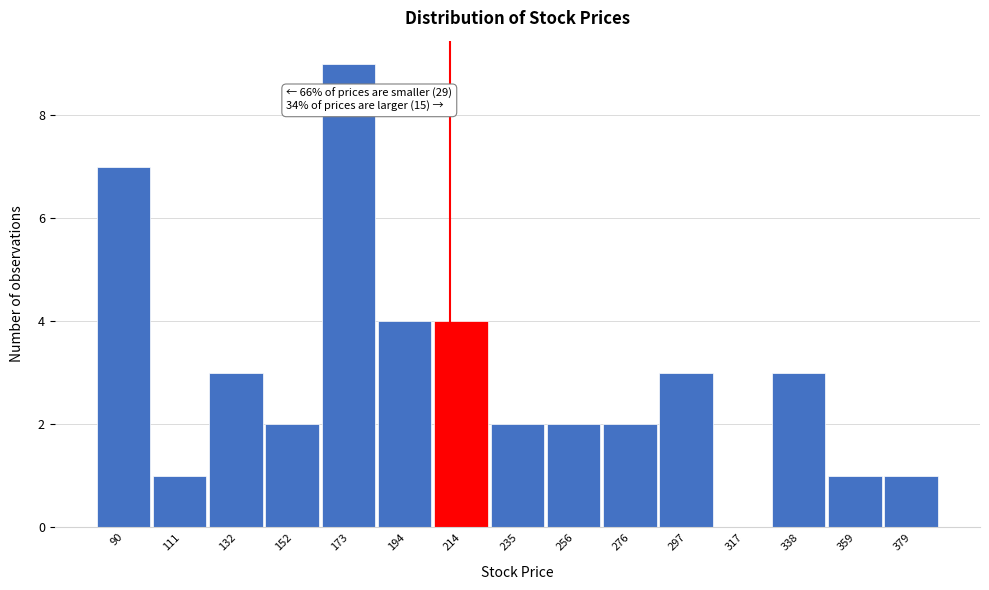

Reading left to right, what are all the values shown in this chart?

90=7	111=1	132=3	152=2	173=9	194=4	214=4	235=2	256=2	276=2	297=3	317=0	338=3	359=1	379=1